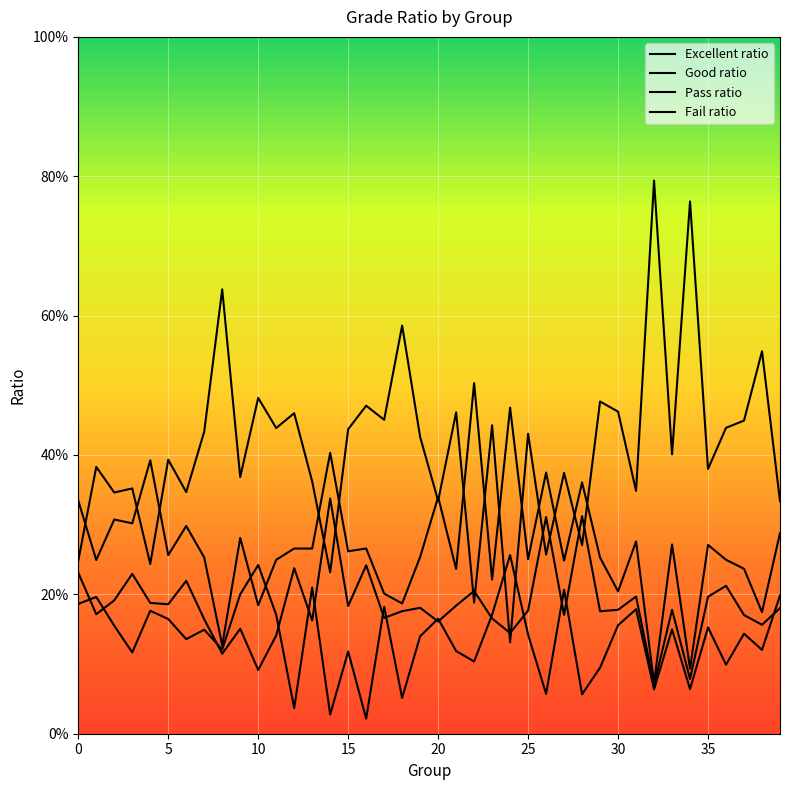

Between which two adjacent categories do Fail ratio and Good ratio first intersect?

9 and 10